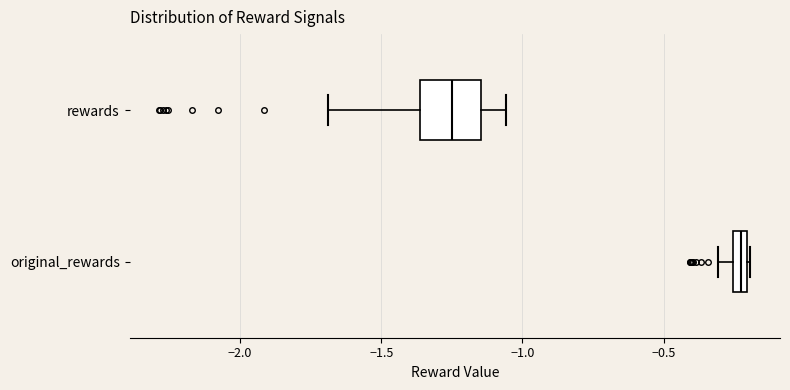

Which box has the furthest to the right median line?

original_rewards